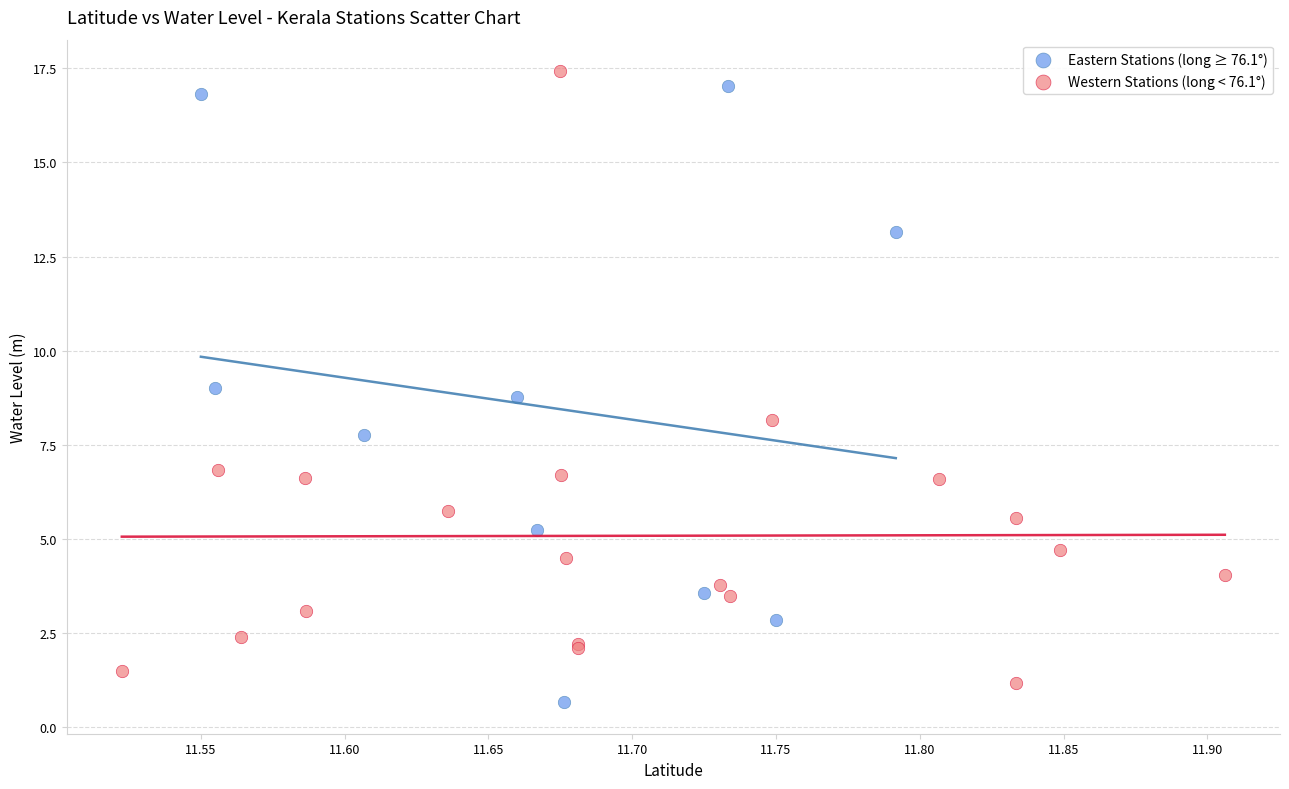

Which series reaches the minimum Y coordinate?

Eastern Stations (long ≥ 76.1°)